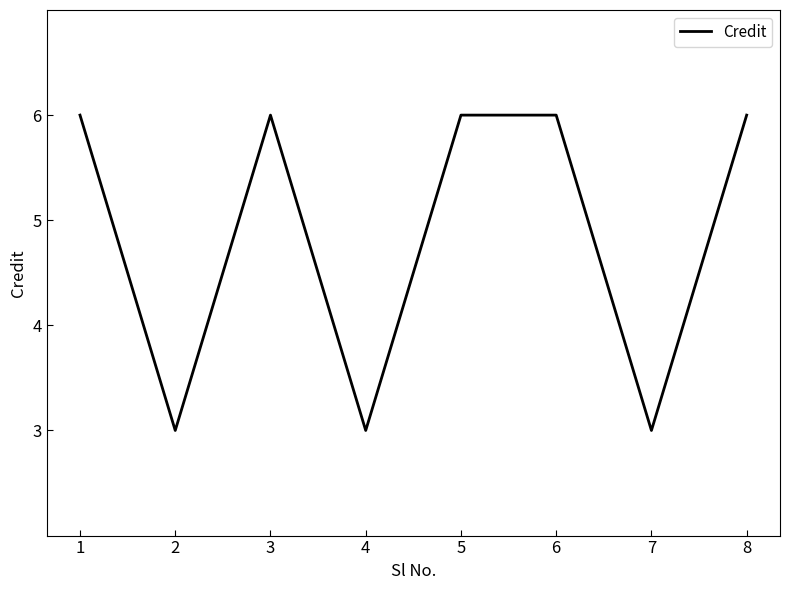

How many values are below 6?

3